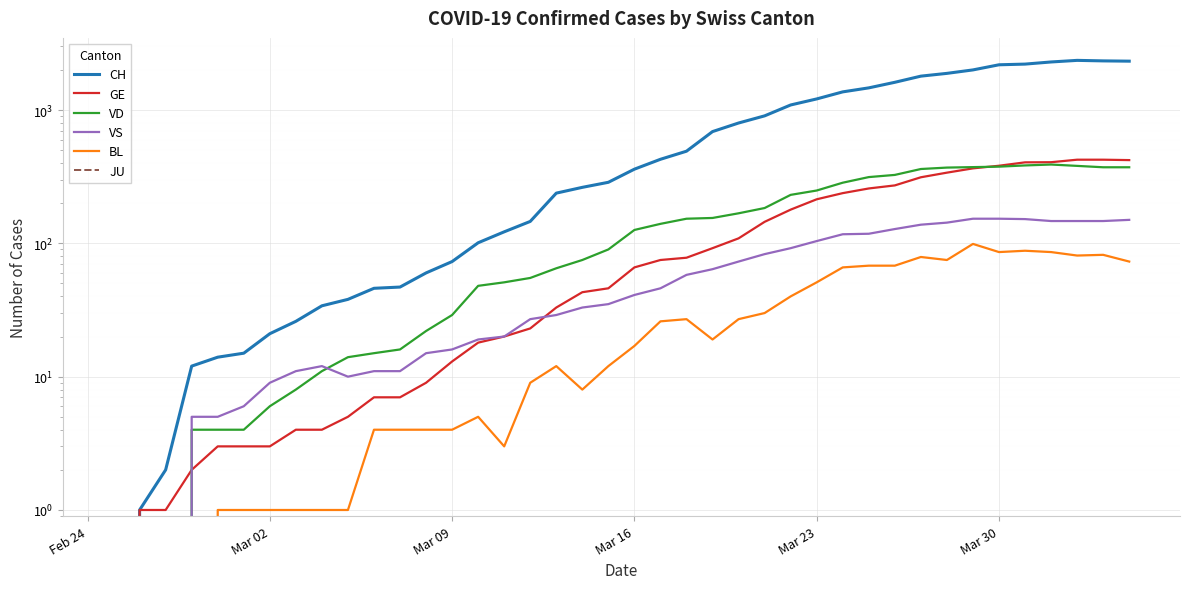

Which series has the widest spread of values?

CH